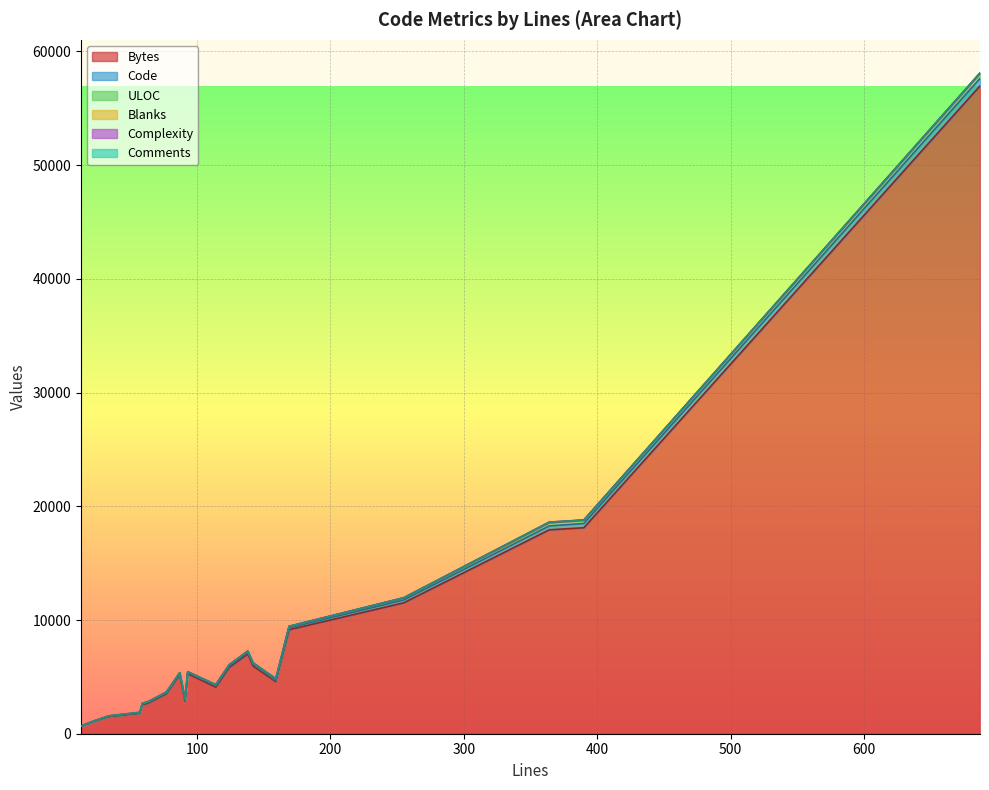

What are all the series names shown in the legend?

Bytes, Code, ULOC, Blanks, Complexity, Comments